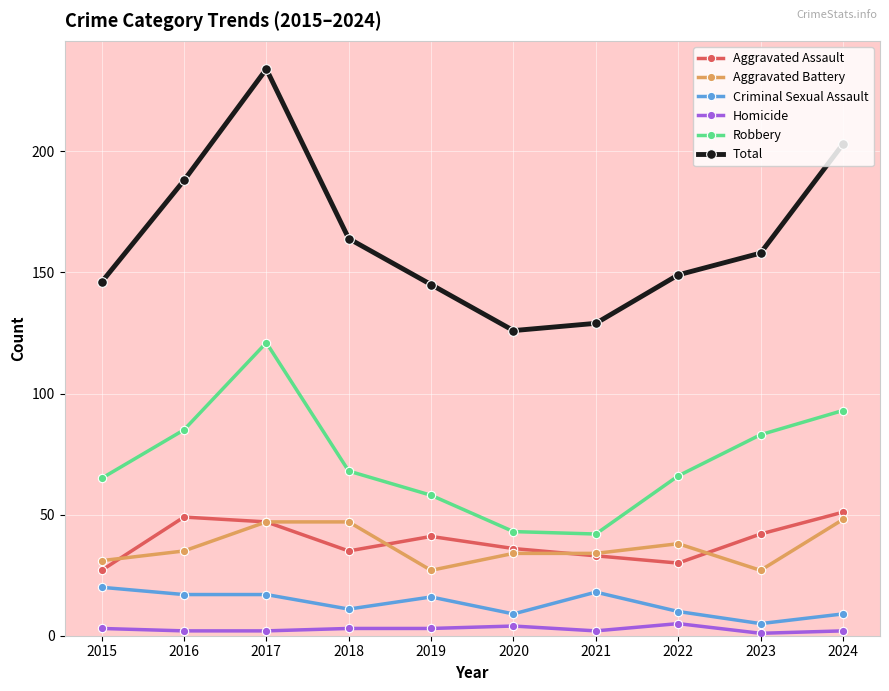

What is the value of the Aggravated Assault point at the 3rd from the left?

47